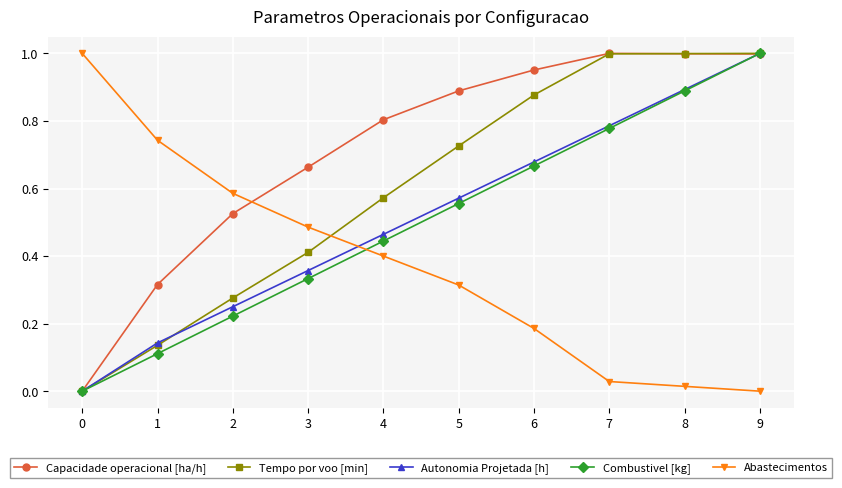

What is the sum of the Tempo por voo [min] values at 6 and 7?

1.9